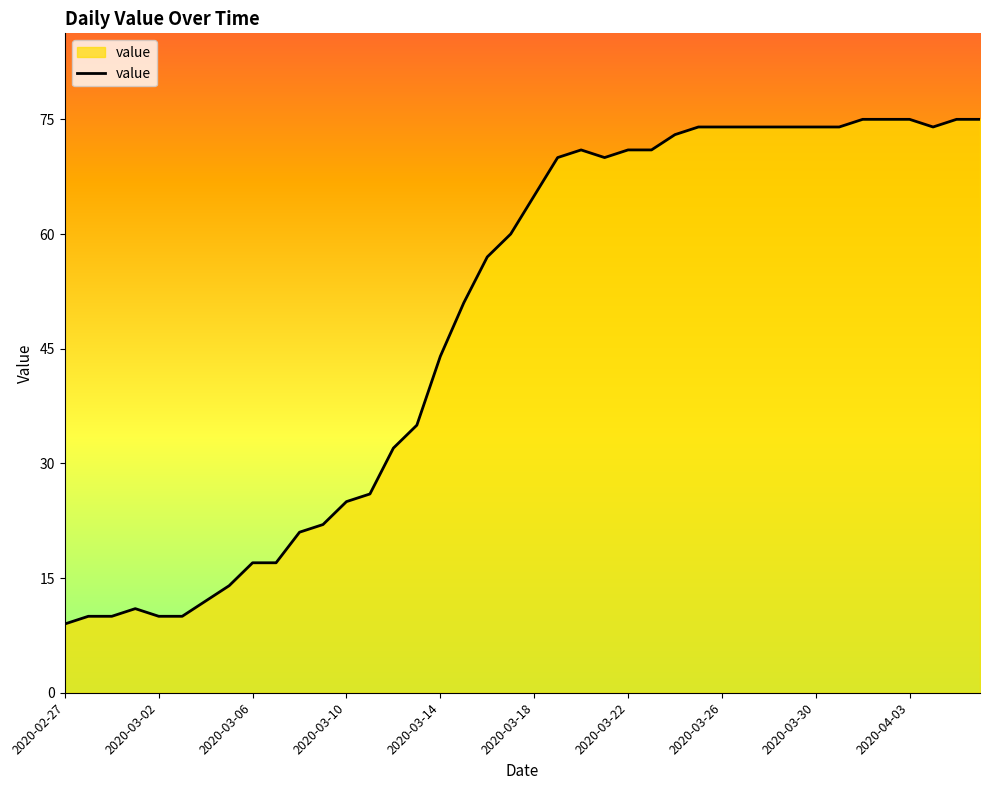

What is the maximum value shown in the chart?

75